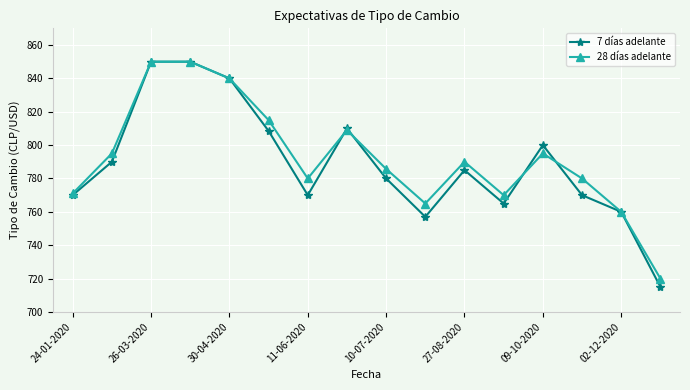

In 7 días adelante, how many points are lower than both neighbors (excluding endpoints)?

3